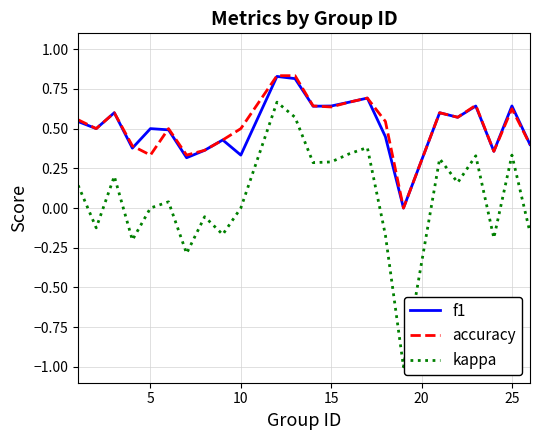

Which series has the widest spread of values?

kappa